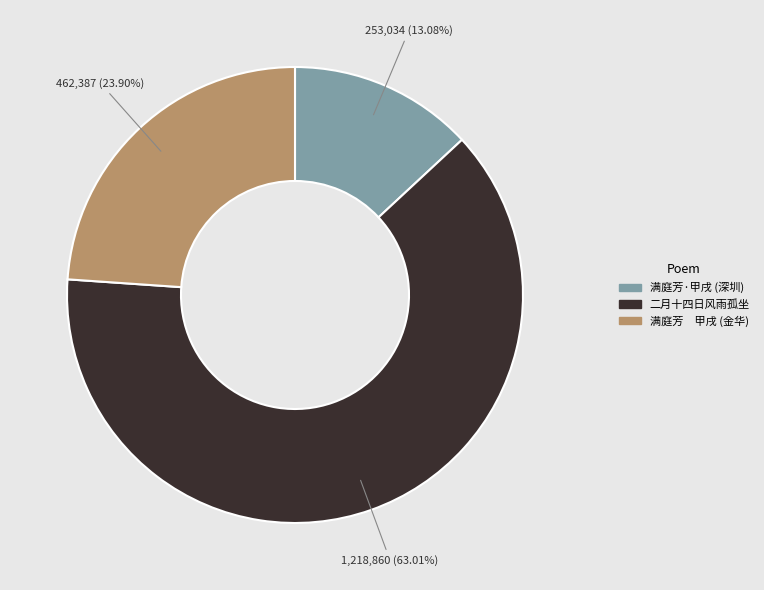

How many slices are in this pie chart?

3